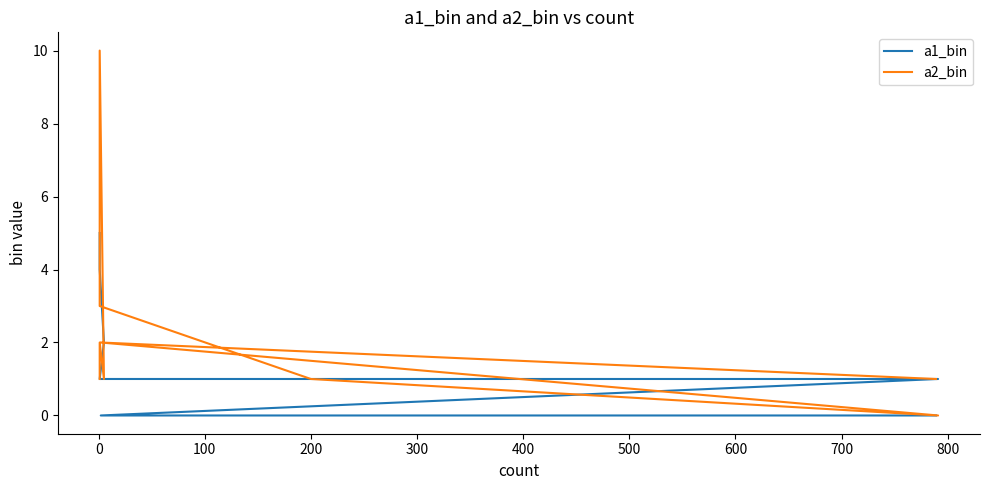

How many values in a1_bin are above zero?

7